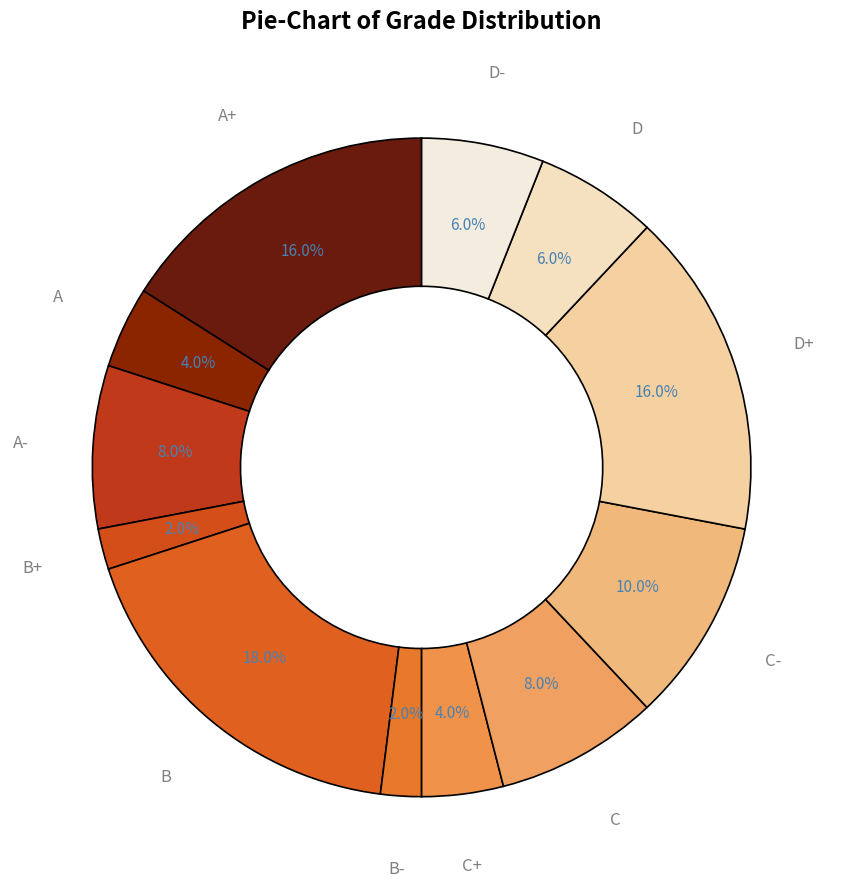

Which category has the biggest portion of the pie?

B